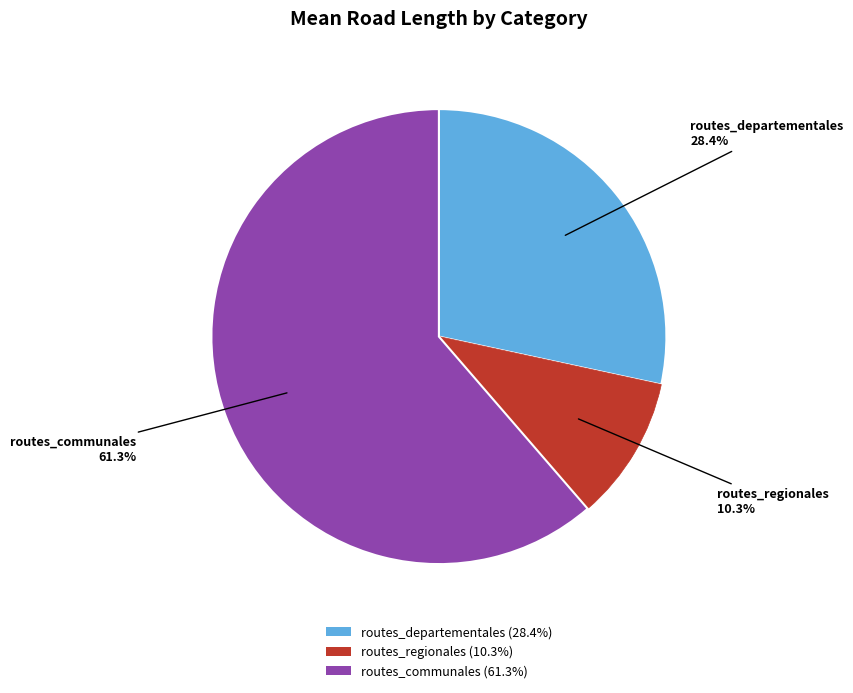

The routes_communales slice represents 61% of the pie. True or false?

True